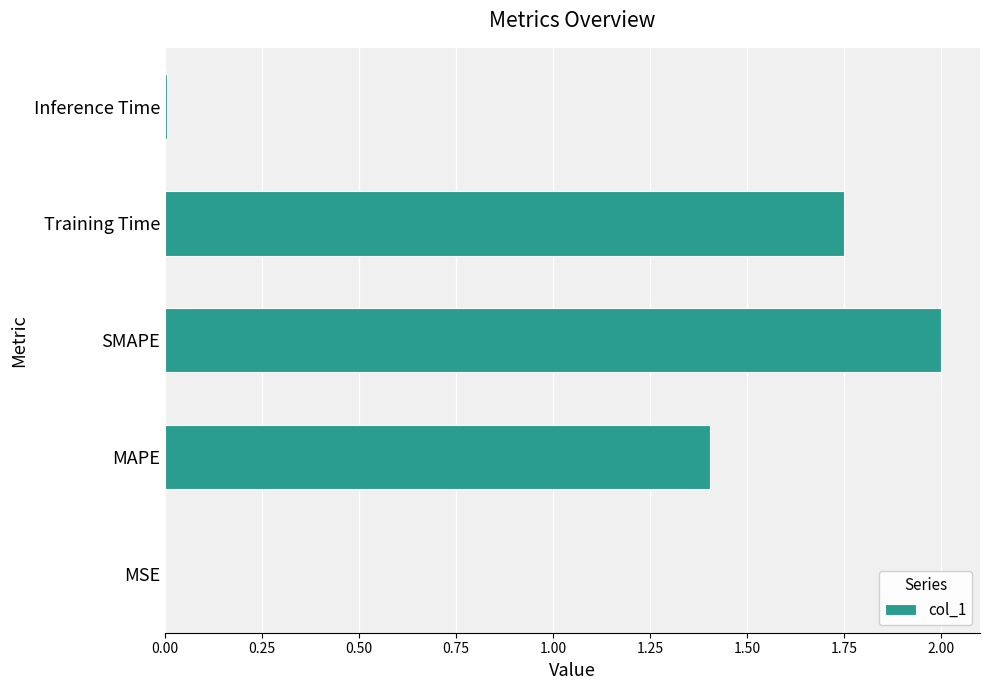

Which has a higher value, SMAPE or Training Time?

SMAPE